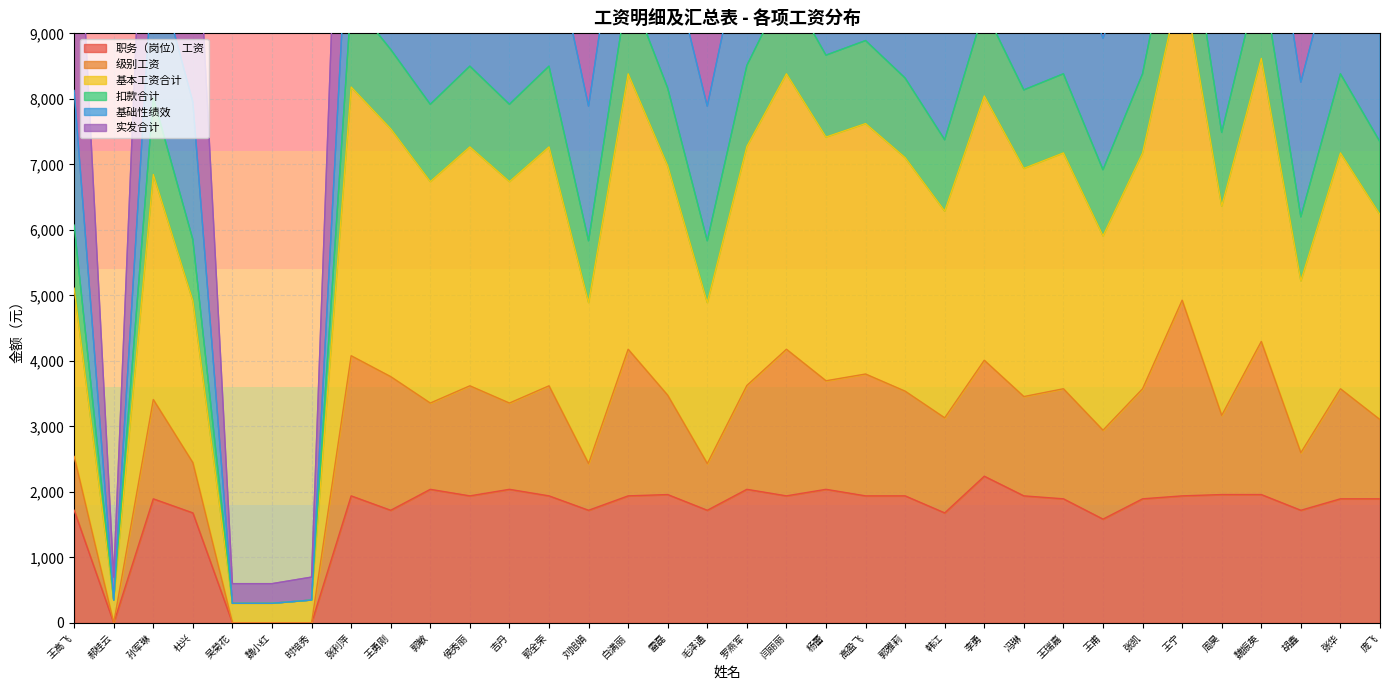

Count the number of categories in the chart.

34